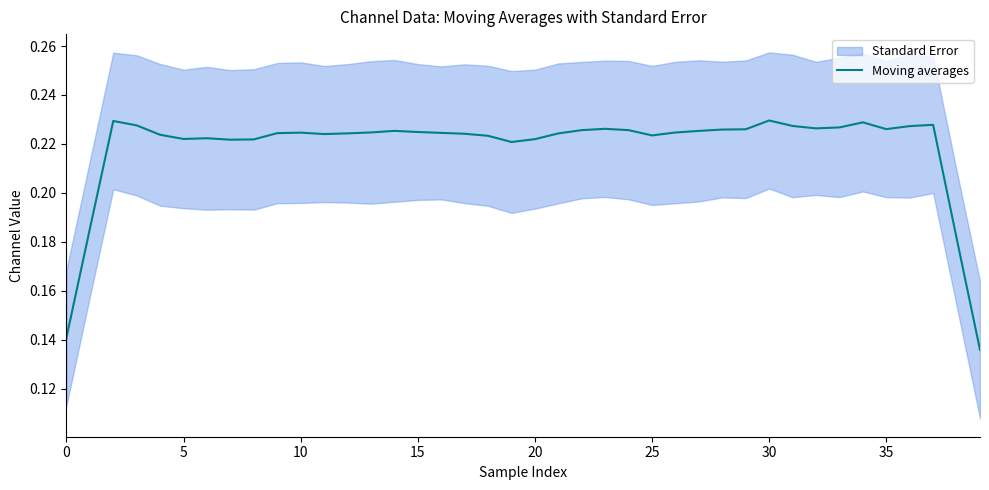

The chart shows a value of 0.3 at 30. True or false?

False